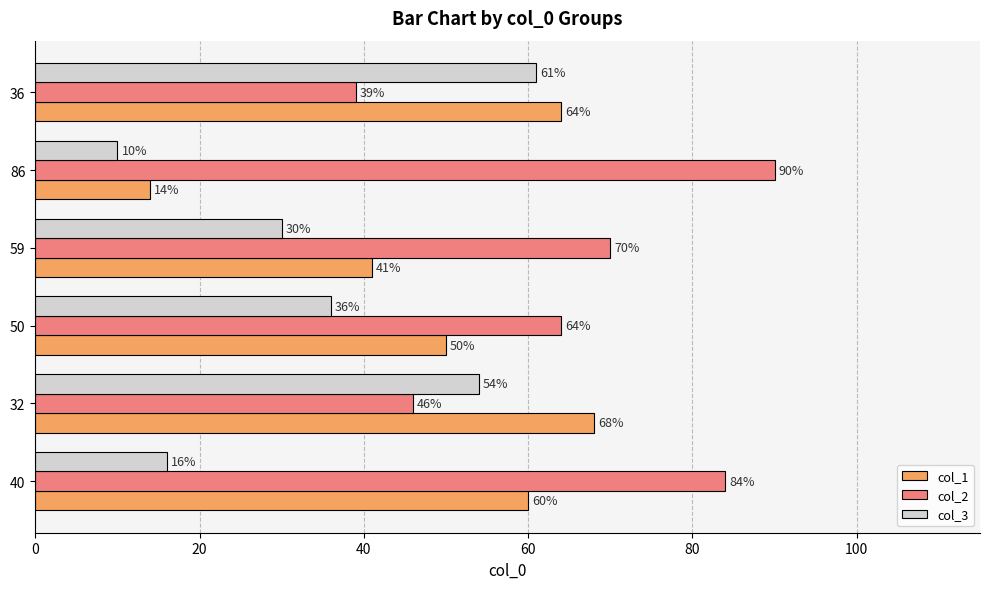

List the labels in order of col_3 value, largest first.

36, 32, 50, 59, 40, 86